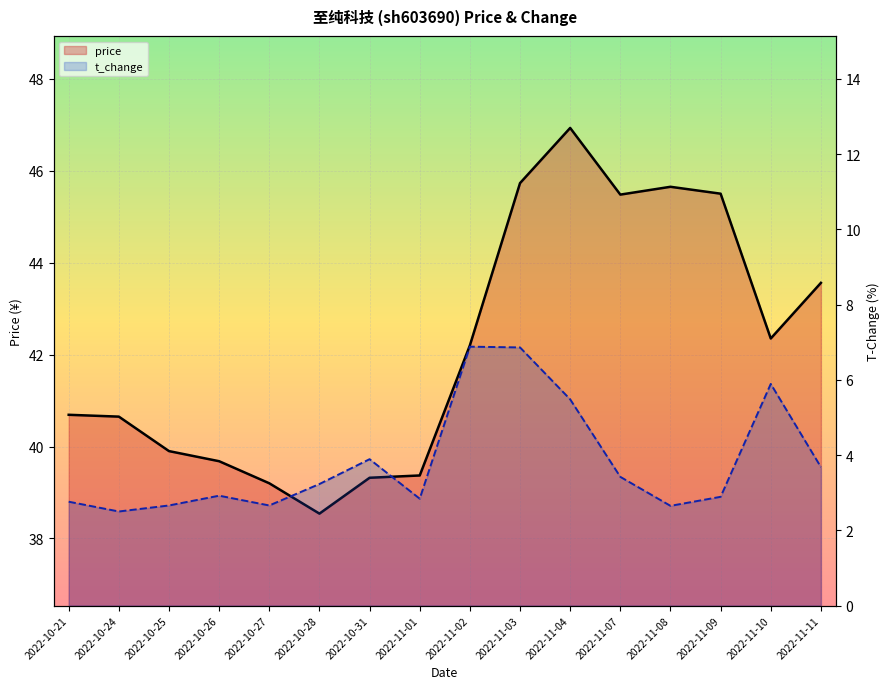

At which category does t_change reach its first local valley?

2022-10-24